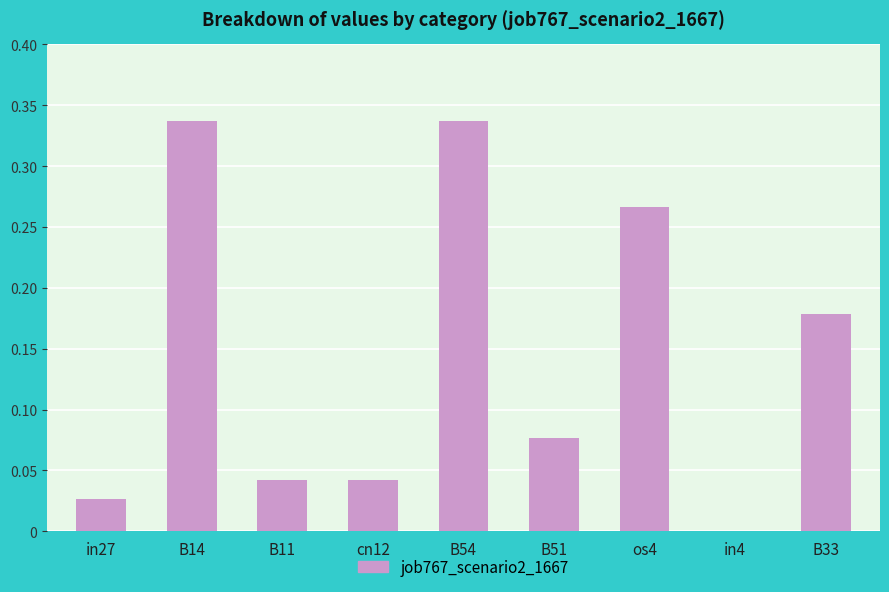

Is it true that the value at in4 is -0.2?

False